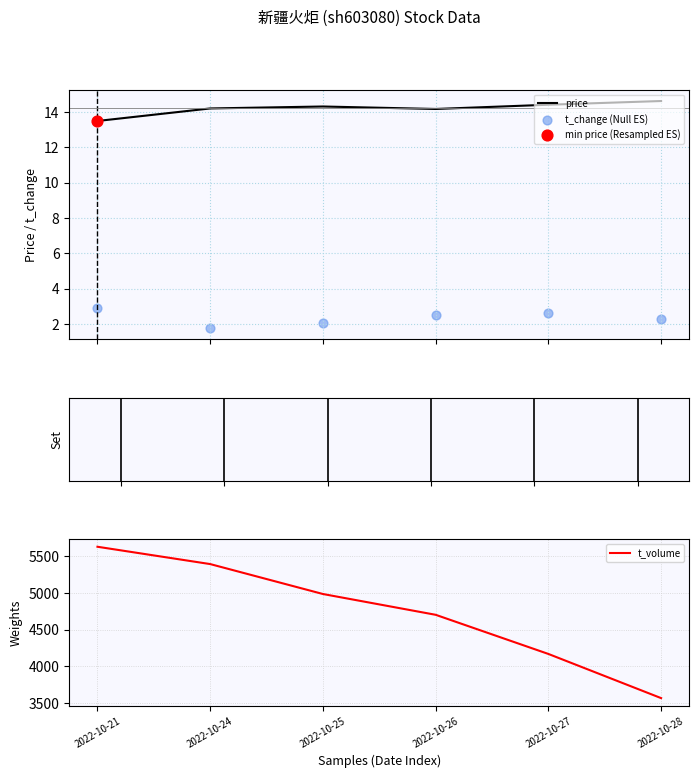

Which series reaches the maximum Y coordinate?

t_volume